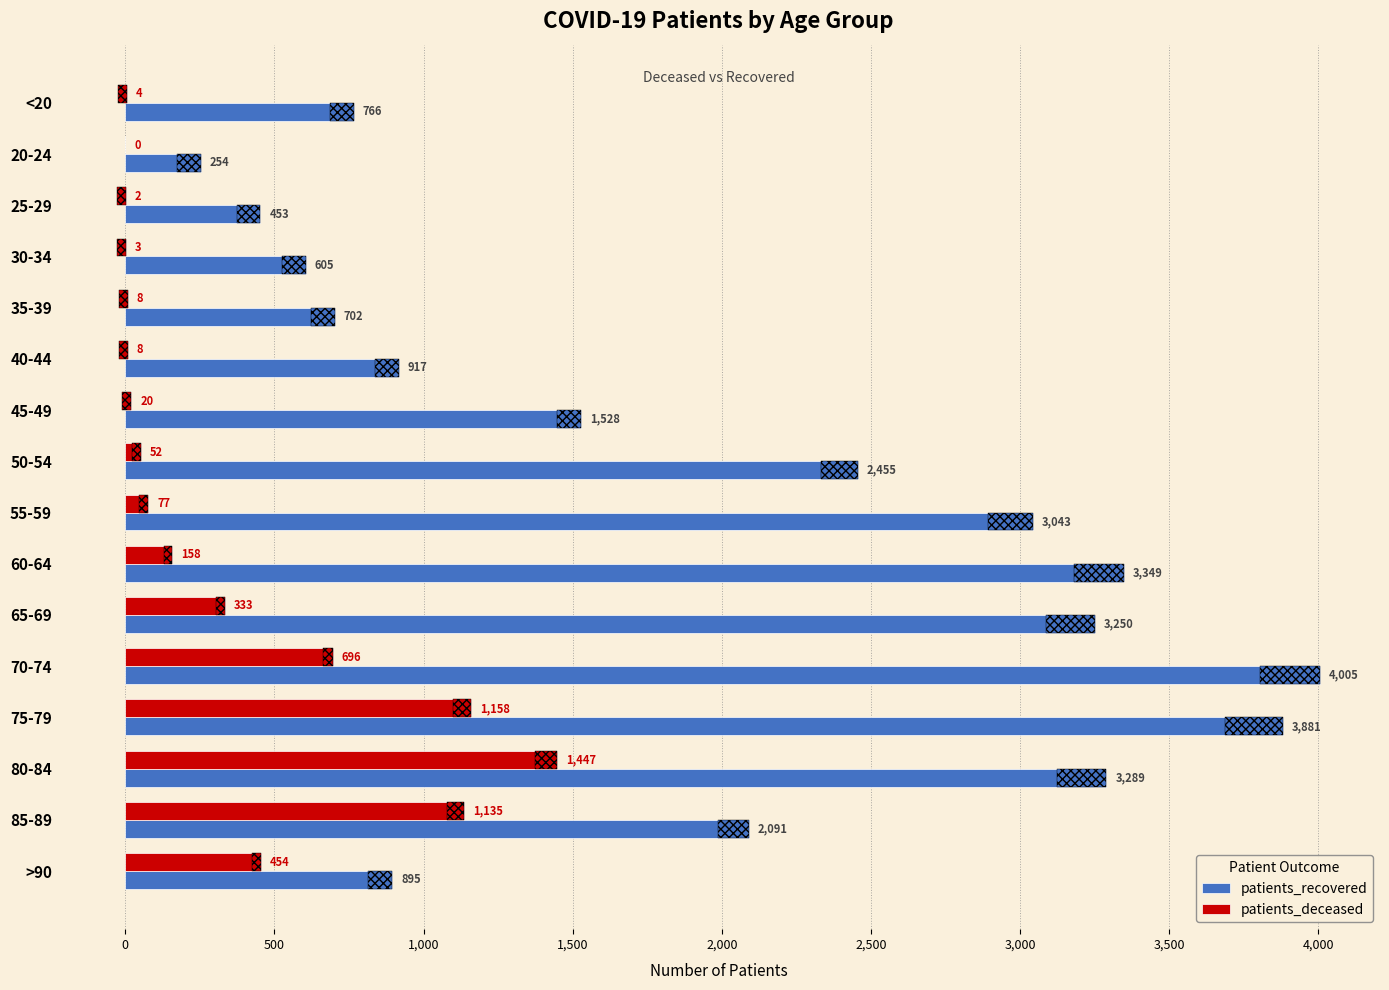

Is the value of patients_recovered at 55-59 greater than the value of patients_deceased at 50-54?

Yes